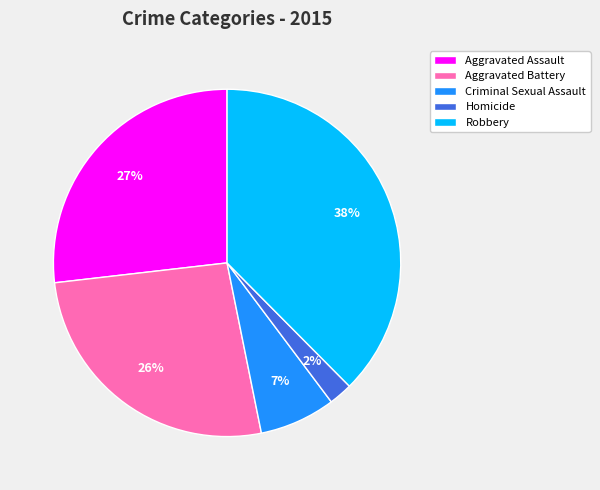

Do Criminal Sexual Assault and Aggravated Assault together represent more than half of the pie?

No